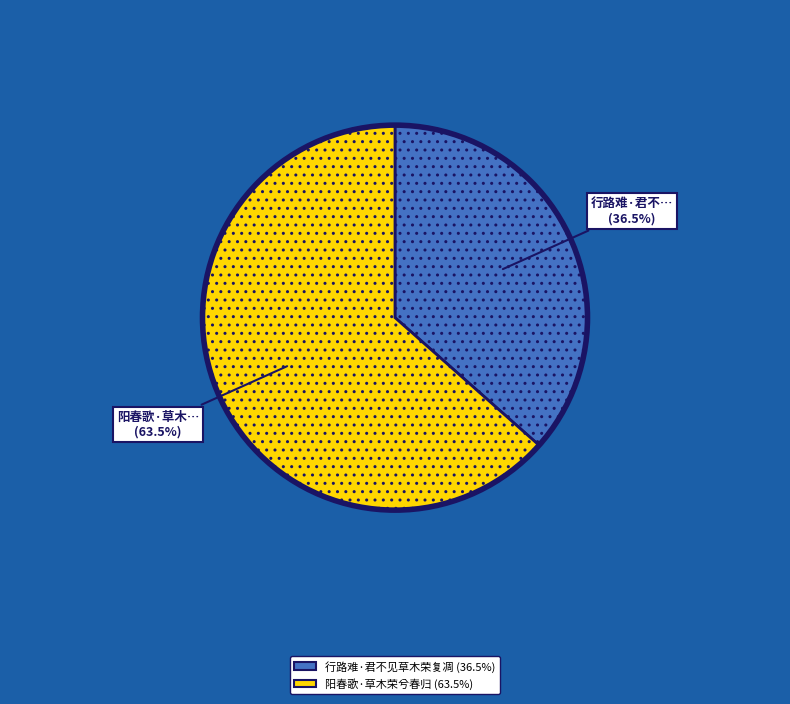

How many segments does this pie chart have?

2